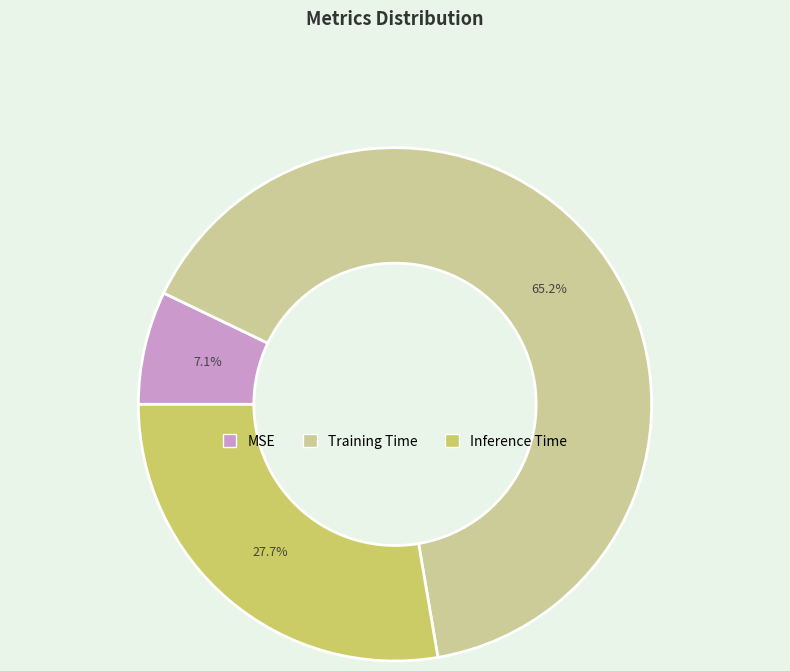

To the nearest percent, what is the average slice percentage?

33%